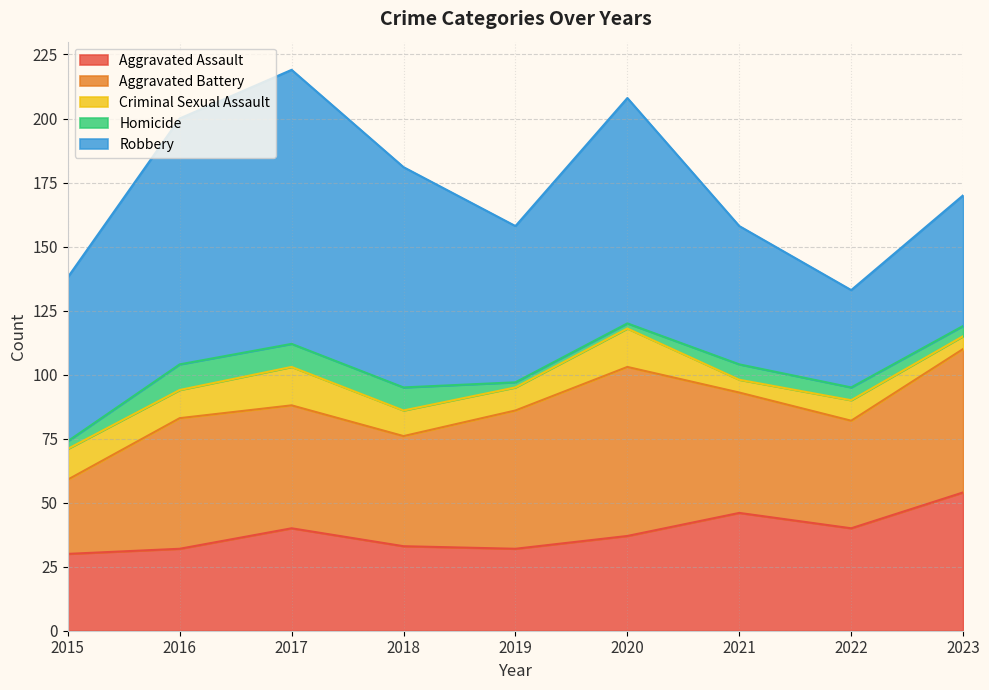

Does the chart display data point markers on the line(s)?

No